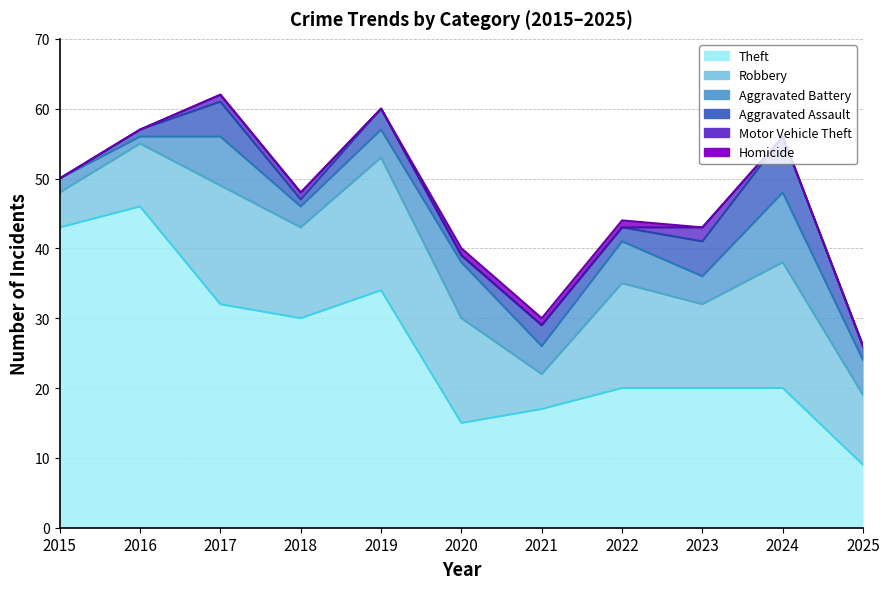

At which category is the sum across all series the highest?

2017